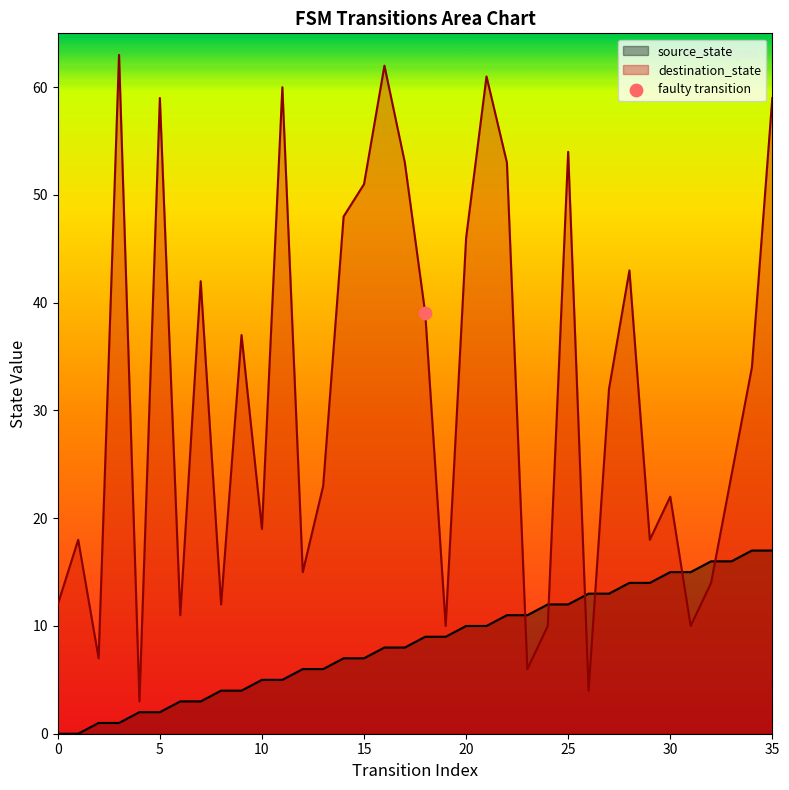

What are all the series names shown in the legend?

source_state, destination_state